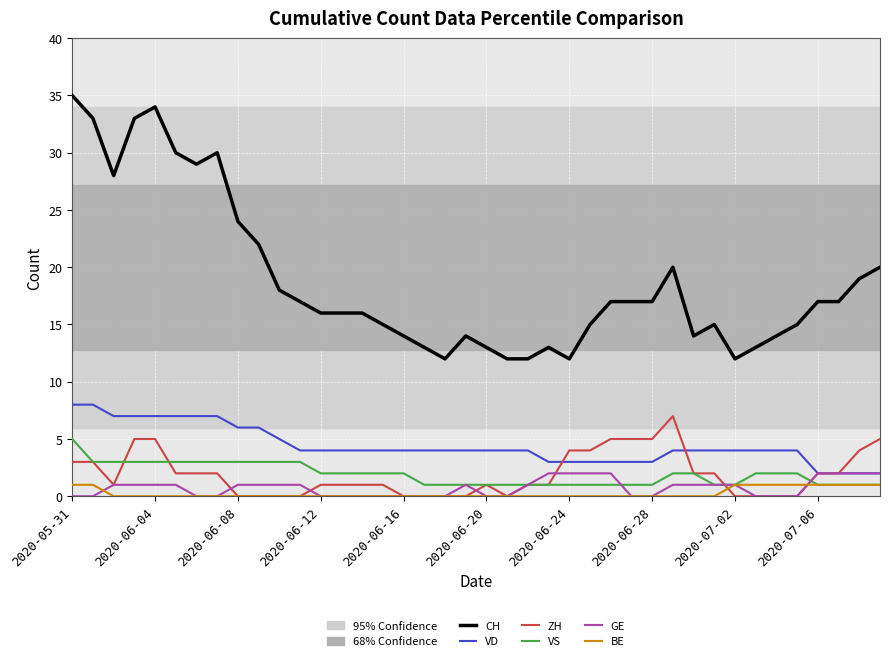

Does the chart have visible grid lines?

Yes